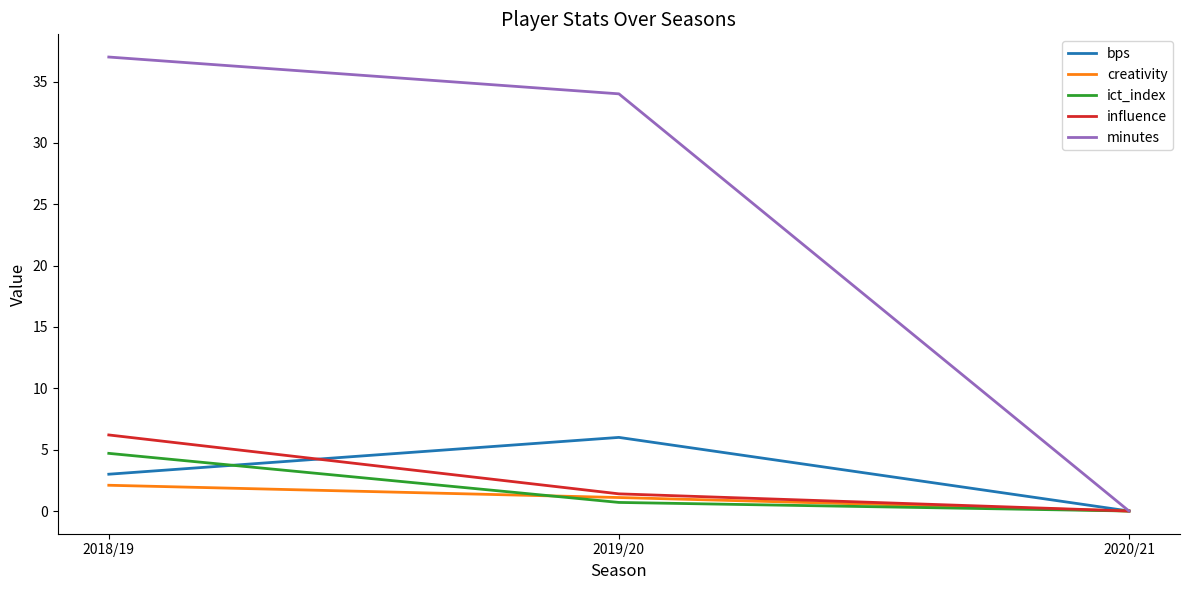

At which category is the sum across all series the highest?

2018/19